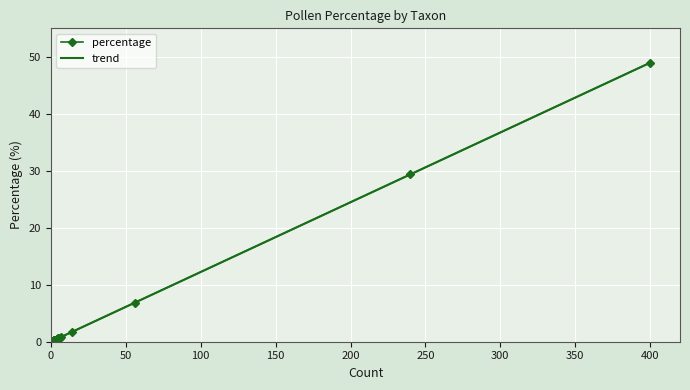

What is the greatest value displayed?

49.0